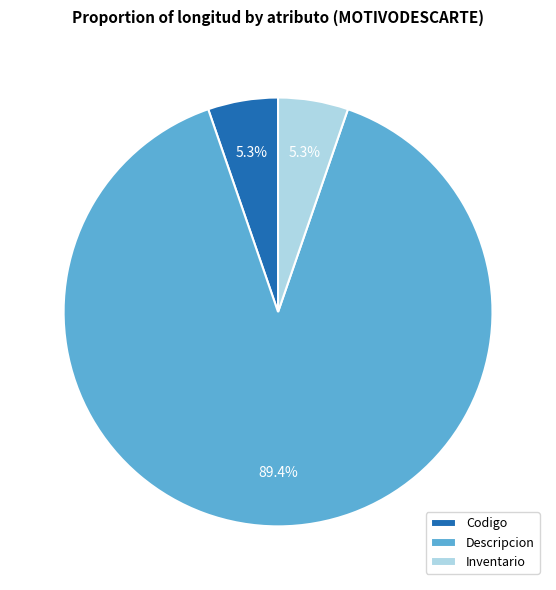

True or false: Descripcion accounts for 99% of the total.

False